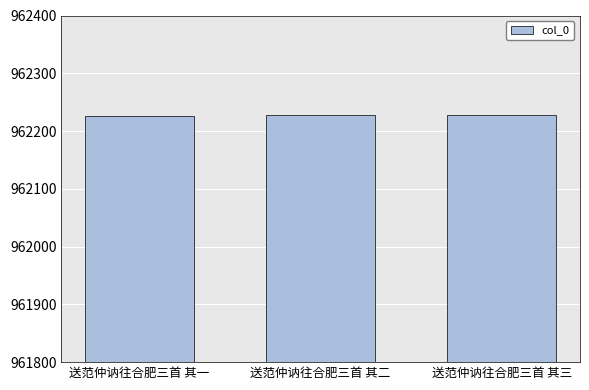

Is it true that the value at 送范仲讷往合肥三首 其三 is 493792?

False